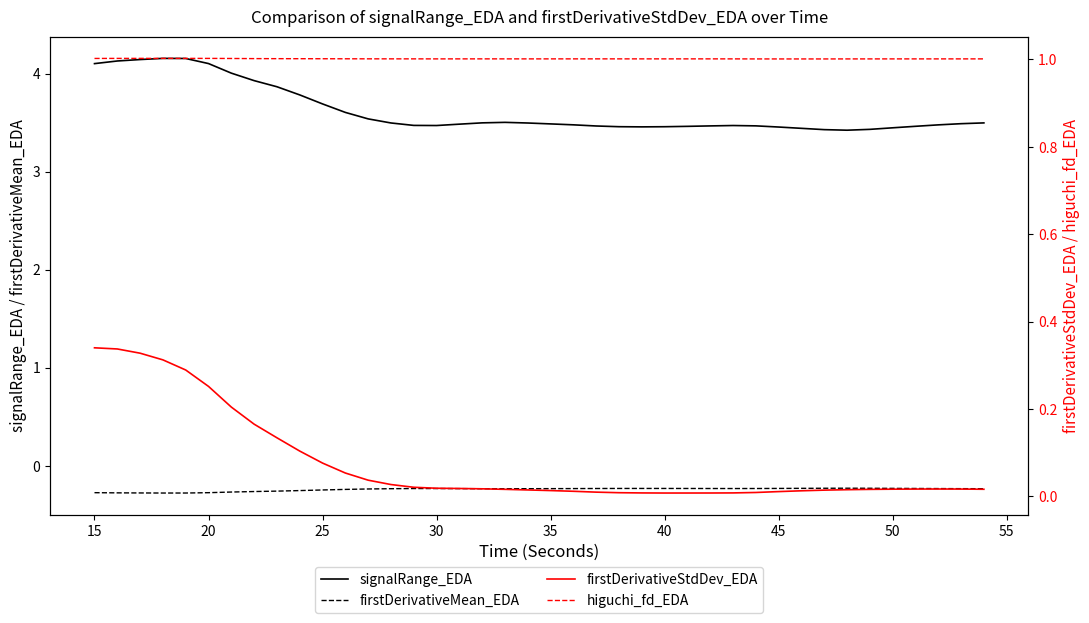

What is the value of the higuchi_fd_EDA point at the 5th from the left?

1.0